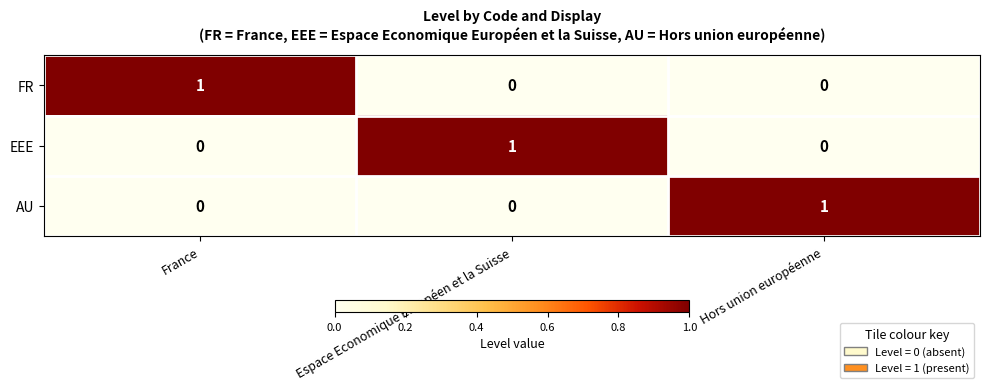

How many EEE values are between 0 and 1?

3